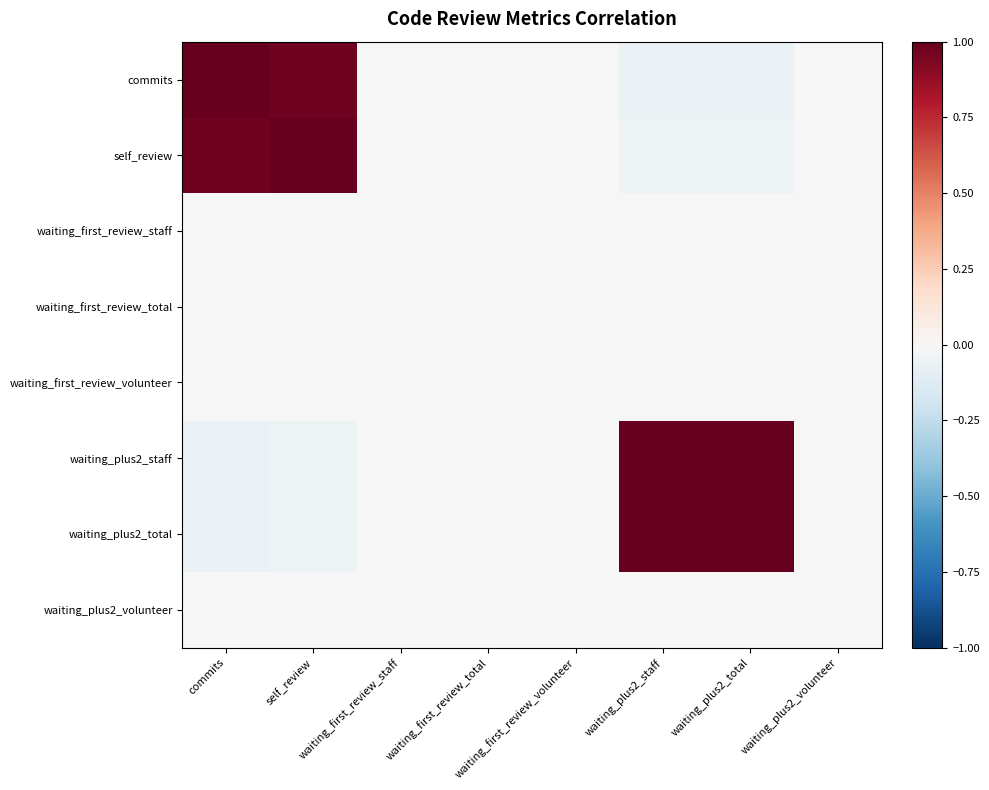

Reading right to left, what are all the values shown in this chart?

commits: waiting_plus2_volunteer=0.0	waiting_plus2_total=-0.1	waiting_plus2_staff=-0.1	waiting_first_review_volunteer=0.0	waiting_first_review_total=0.0	waiting_first_review_staff=0.0	self_review=1.0	commits=1.0
self_review: waiting_plus2_volunteer=0.0	waiting_plus2_total=-0.1	waiting_plus2_staff=-0.1	waiting_first_review_volunteer=0.0	waiting_first_review_total=0.0	waiting_first_review_staff=0.0	self_review=1.0	commits=1.0
waiting_first_review_staff: waiting_plus2_volunteer=0.0	waiting_plus2_total=0.0	waiting_plus2_staff=0.0	waiting_first_review_volunteer=0.0	waiting_first_review_total=0.0	waiting_first_review_staff=0.0	self_review=0.0	commits=0.0
waiting_first_review_total: waiting_plus2_volunteer=0.0	waiting_plus2_total=0.0	waiting_plus2_staff=0.0	waiting_first_review_volunteer=0.0	waiting_first_review_total=0.0	waiting_first_review_staff=0.0	self_review=0.0	commits=0.0
waiting_first_review_volunteer: waiting_plus2_volunteer=0.0	waiting_plus2_total=0.0	waiting_plus2_staff=0.0	waiting_first_review_volunteer=0.0	waiting_first_review_total=0.0	waiting_first_review_staff=0.0	self_review=0.0	commits=0.0
waiting_plus2_staff: waiting_plus2_volunteer=0.0	waiting_plus2_total=1.0	waiting_plus2_staff=1.0	waiting_first_review_volunteer=0.0	waiting_first_review_total=0.0	waiting_first_review_staff=0.0	self_review=-0.1	commits=-0.1
waiting_plus2_total: waiting_plus2_volunteer=0.0	waiting_plus2_total=1.0	waiting_plus2_staff=1.0	waiting_first_review_volunteer=0.0	waiting_first_review_total=0.0	waiting_first_review_staff=0.0	self_review=-0.1	commits=-0.1
waiting_plus2_volunteer: waiting_plus2_volunteer=0.0	waiting_plus2_total=0.0	waiting_plus2_staff=0.0	waiting_first_review_volunteer=0.0	waiting_first_review_total=0.0	waiting_first_review_staff=0.0	self_review=0.0	commits=0.0